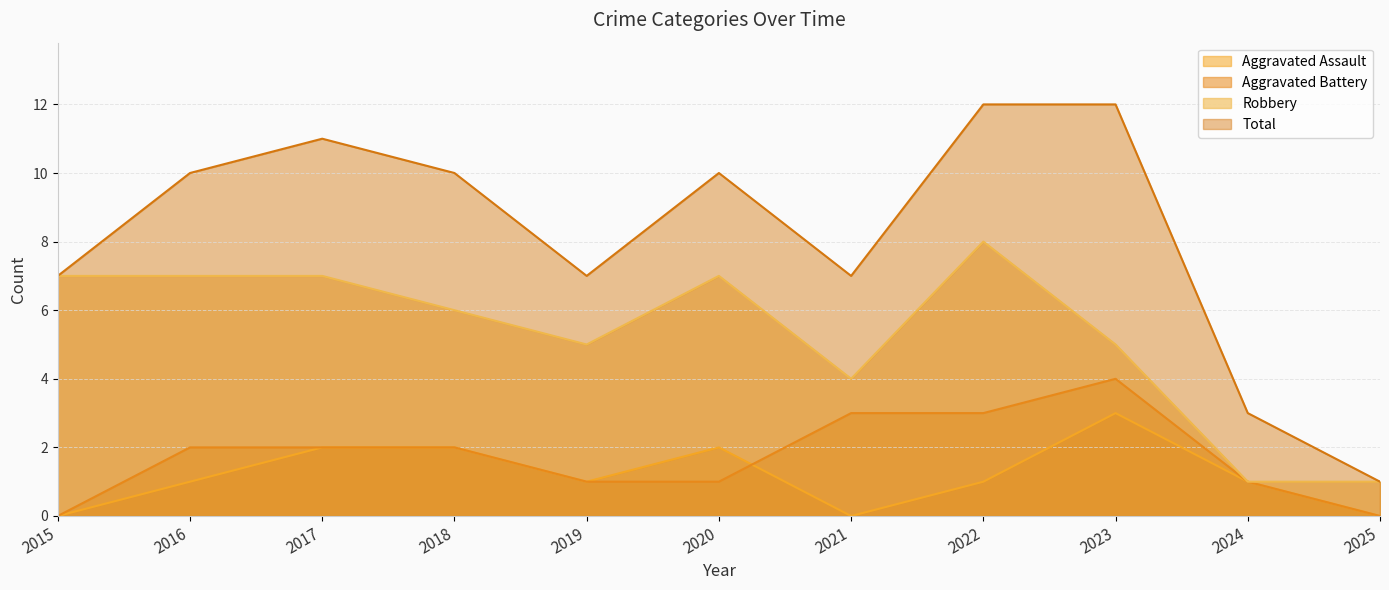

Where is the first local maximum for Aggravated Battery?

2023